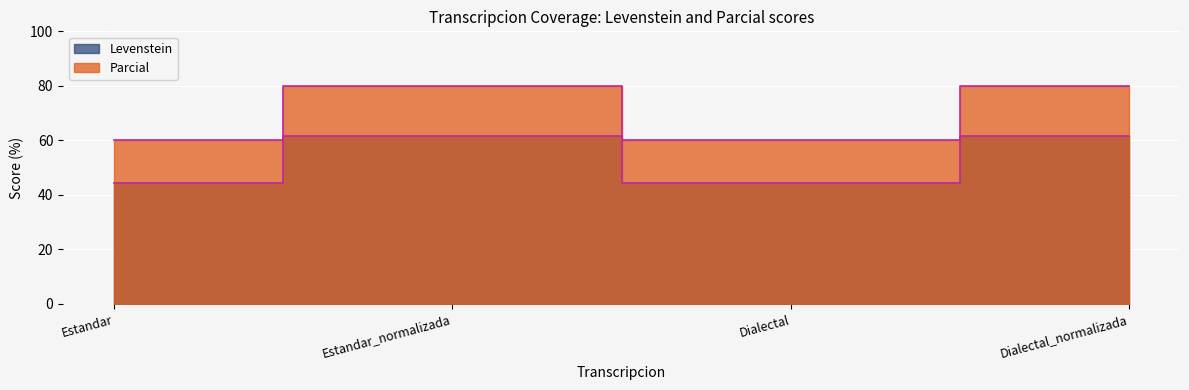

True or false: Parcial and Levenstein cross at least once.

False